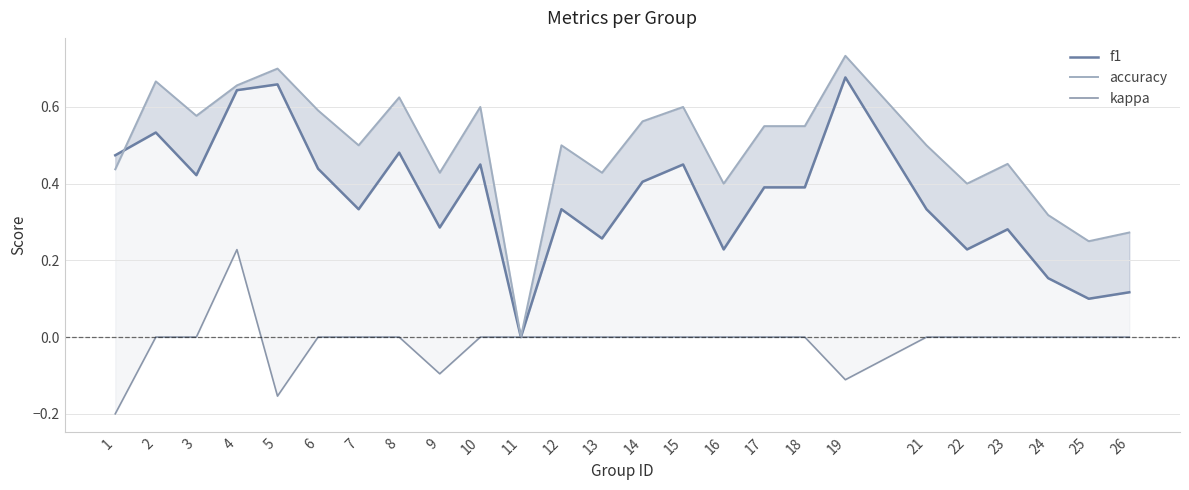

Which series has the largest range (max minus min)?

accuracy